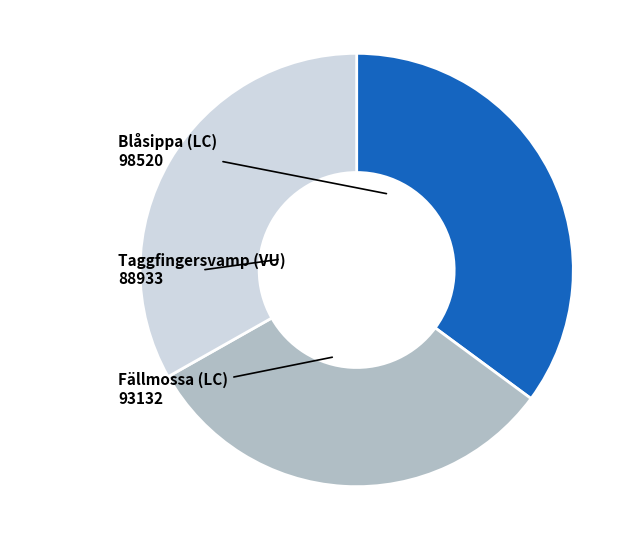

Is there any slice that represents more than half of the pie?

No